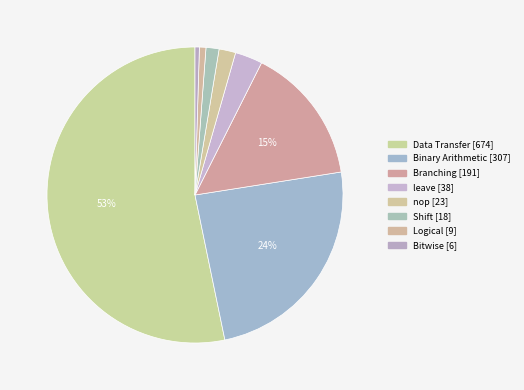

What percentage is the Branching slice, to the nearest percent?

15%